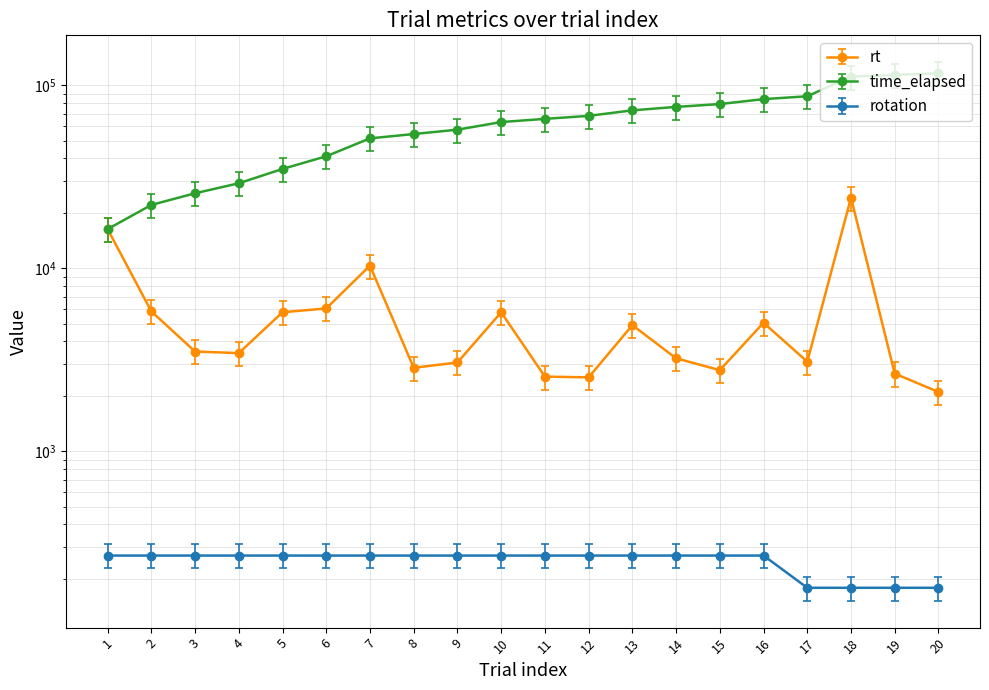

Which series changed the most between 1 and 7?

time_elapsed